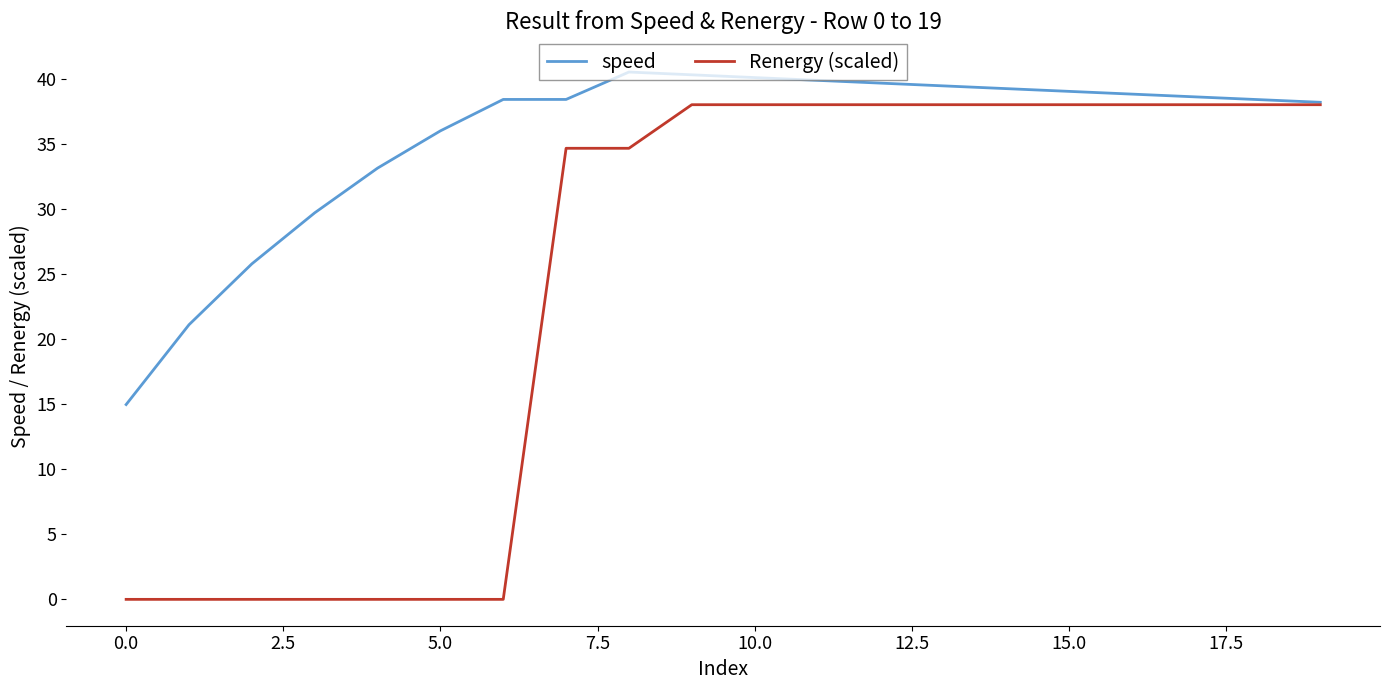

List the series in order of their overall mean, lowest first.

Renergy (scaled), speed